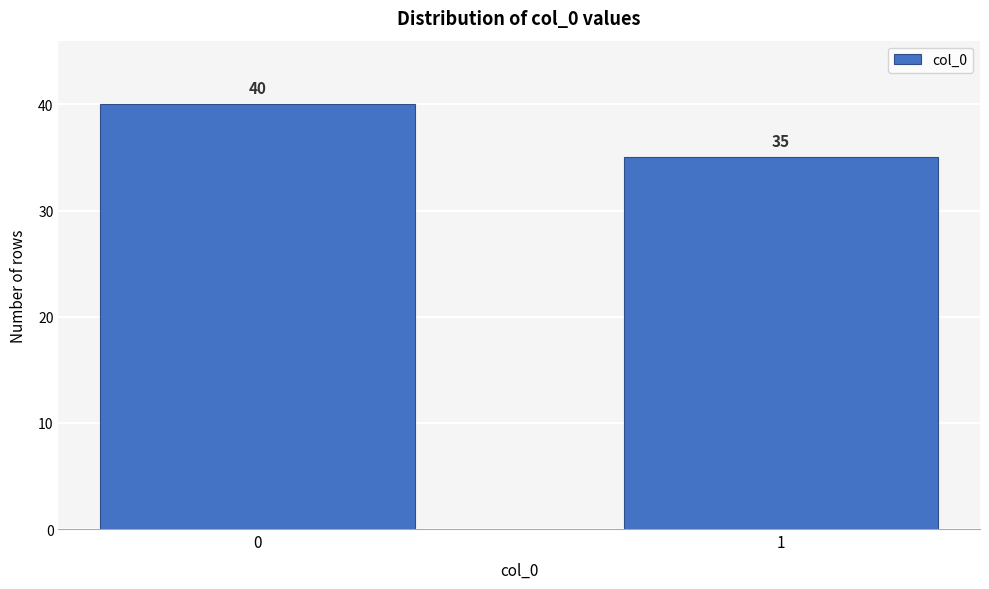

Reading right to left, transcribe all the data shown in this chart.

35	40